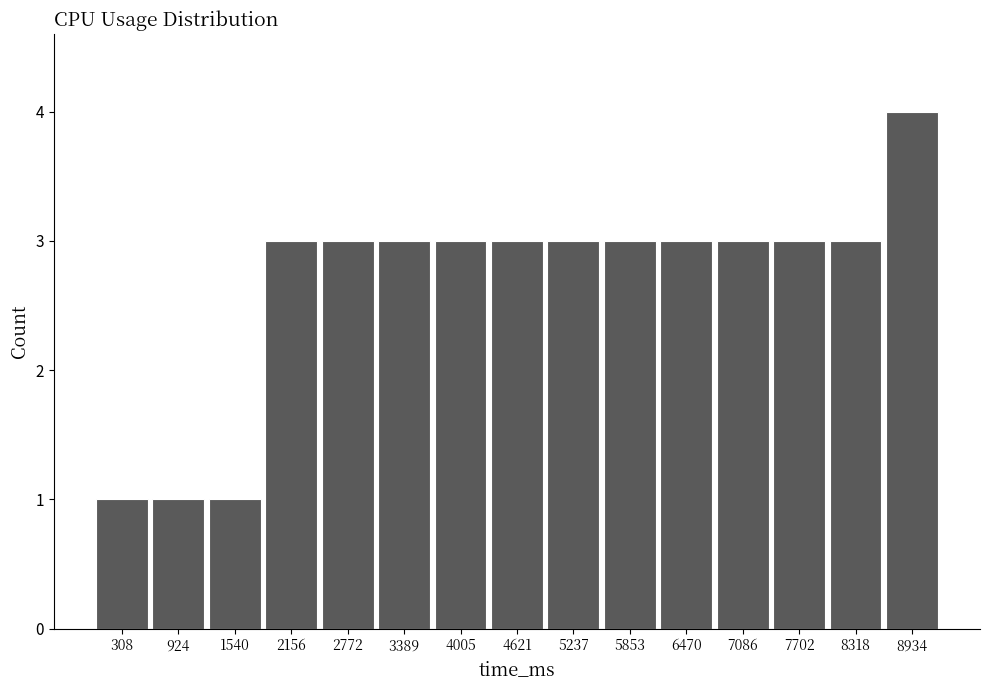

Reading left to right, transcribe this chart: for each bar, give the range it covers on the x-axis and its height. Neither the bar edges nor the heights are printed on the chart, so give them approximately, as read against the axes.

0 to 600: 1
600 to 1200: 1
1200 to 1800: 1
1800 to 2500: 3
2500 to 3100: 3
3100 to 3700: 3
3700 to 4300: 3
4300 to 4900: 3
4900 to 5500: 3
5500 to 6200: 3
6200 to 6800: 3
6800 to 7400: 3
7400 to 8000: 3
8000 to 8600: 3
8600 to 9200: 4